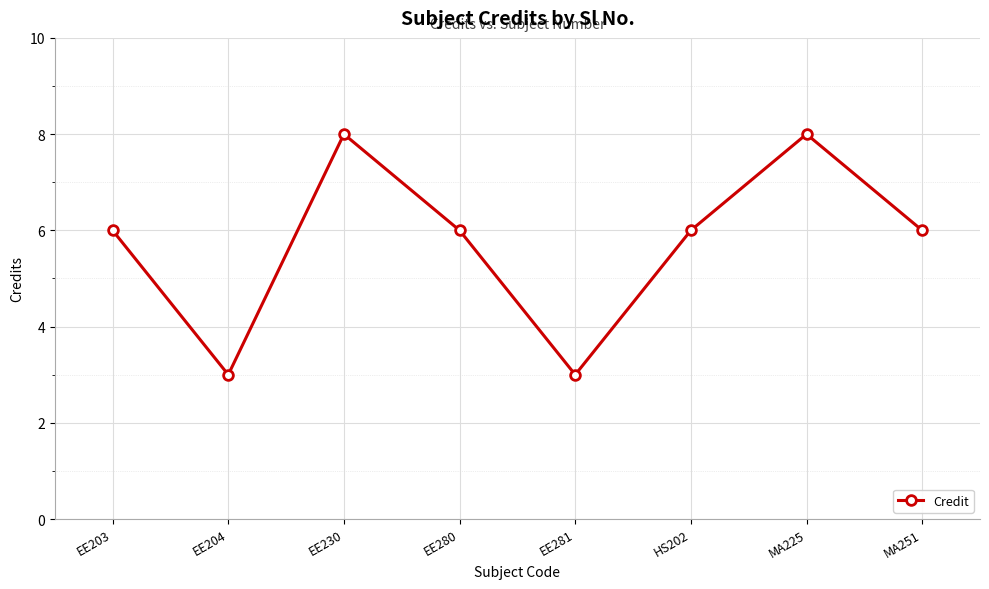

What is the change in value from EE204 to EE230?

+5